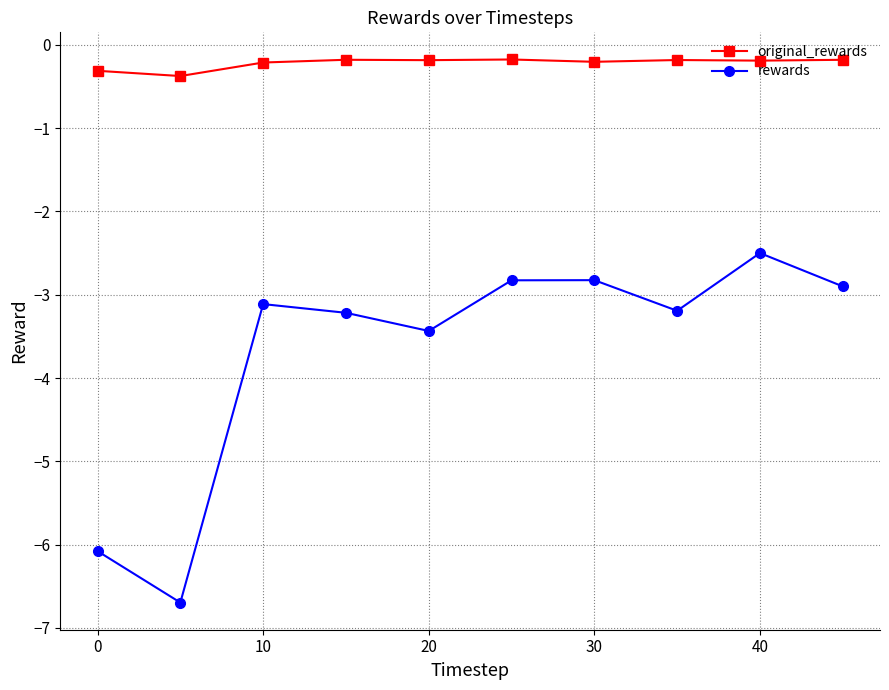

What is the highest value of the rewards series?

-2.5